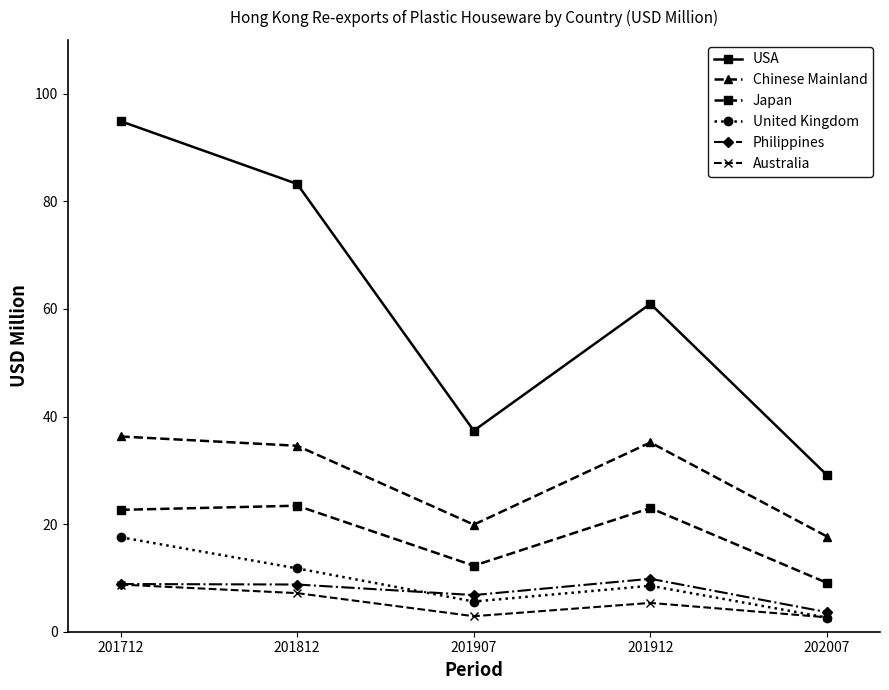

Rank the categories by United Kingdom value from highest to lowest.

201712, 201812, 201912, 201907, 202007